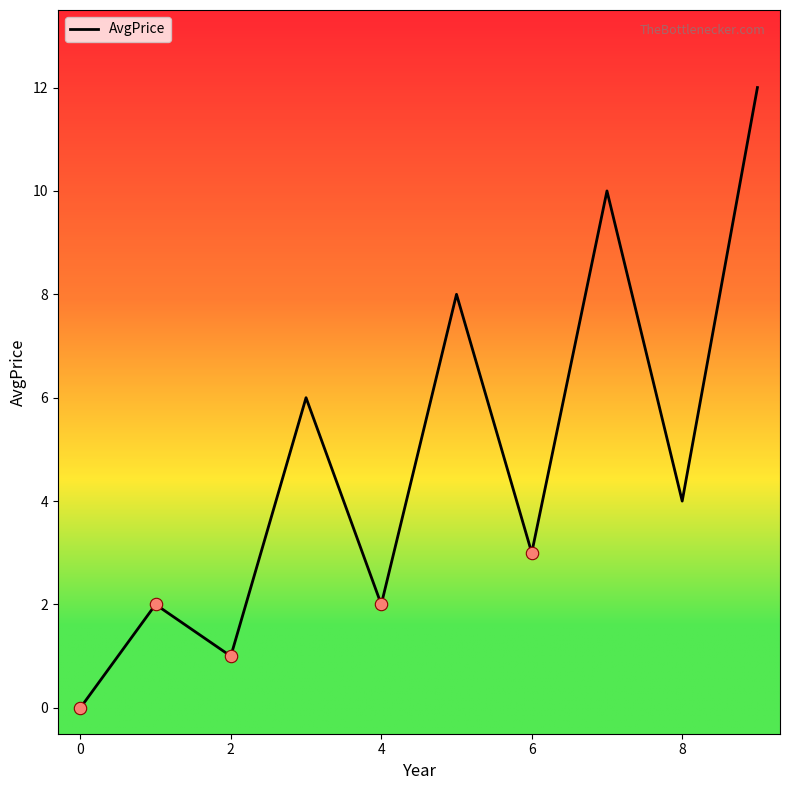

What is the greatest value displayed?

12